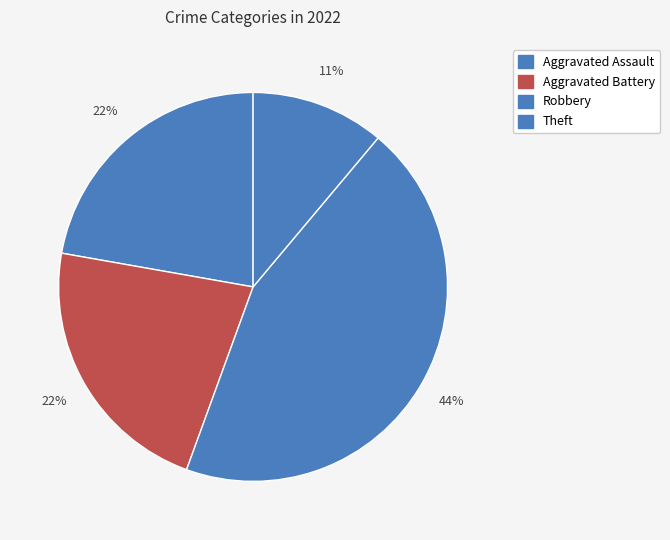

Which slice is the largest?

Robbery